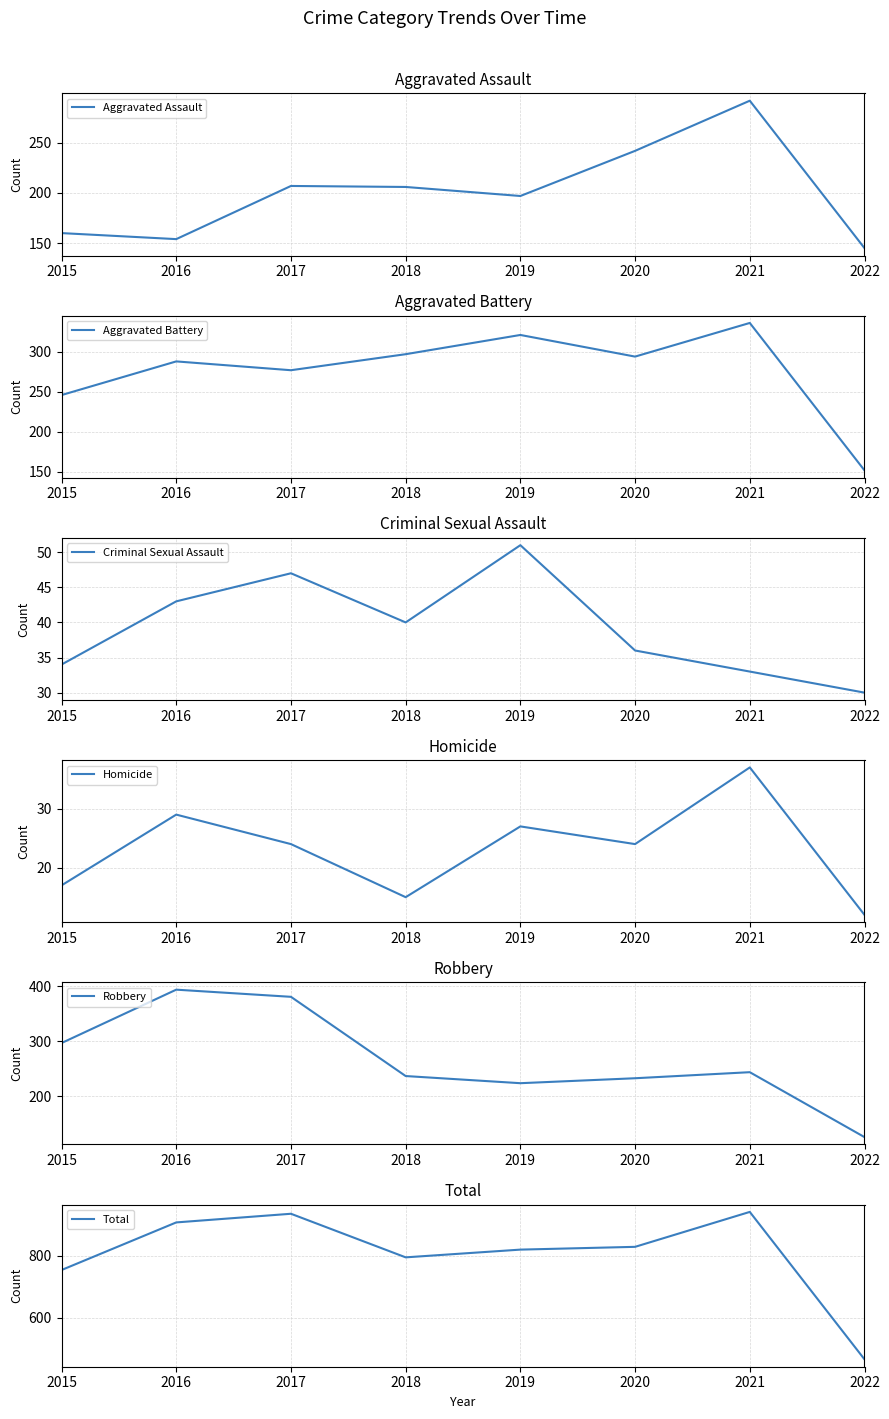

True or false: Aggravated Battery and Total cross at least once.

False